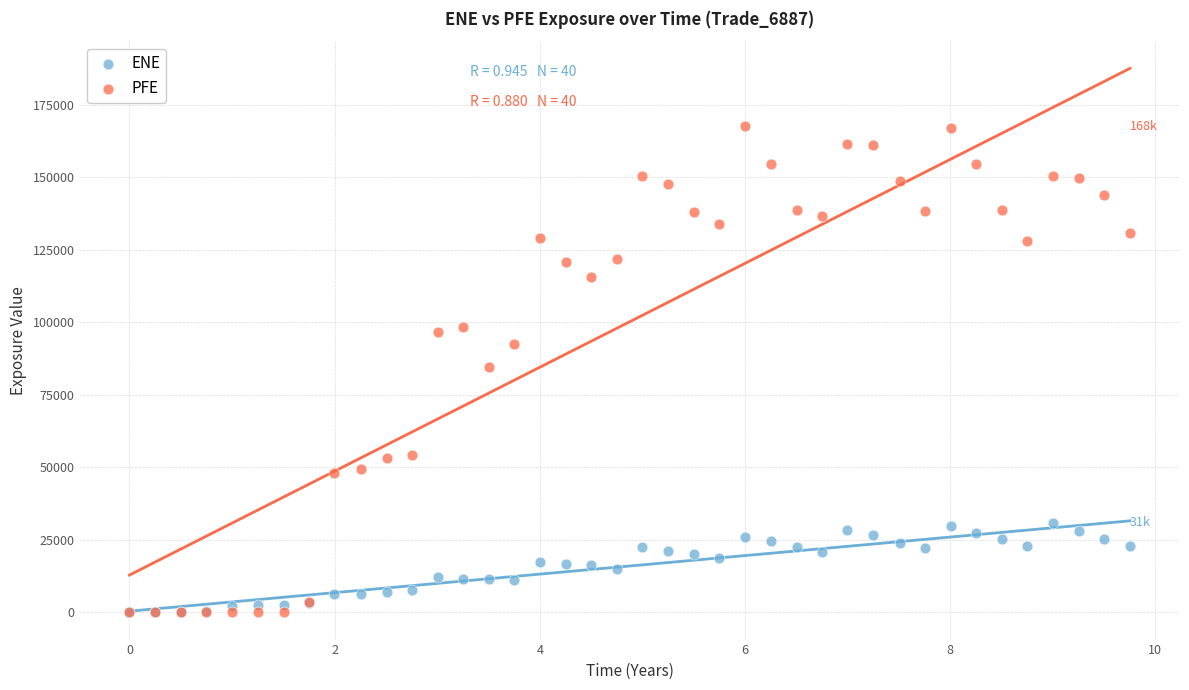

Which series has the largest Y range (max minus min)?

PFE